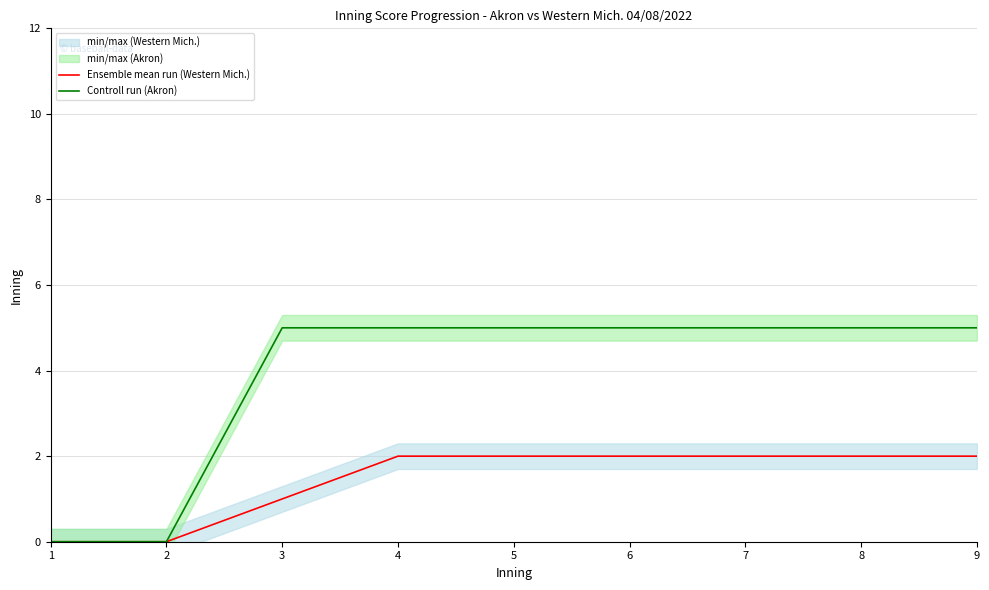

Which series has the largest total across all categories?

Controll run (Akron)